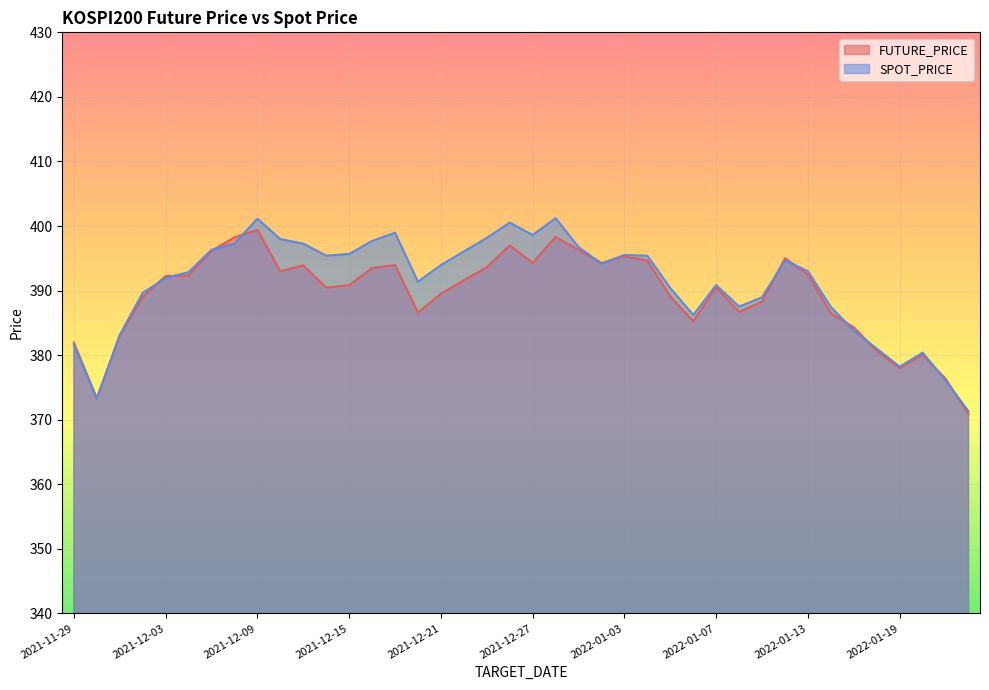

How many lines are shown in the chart?

2